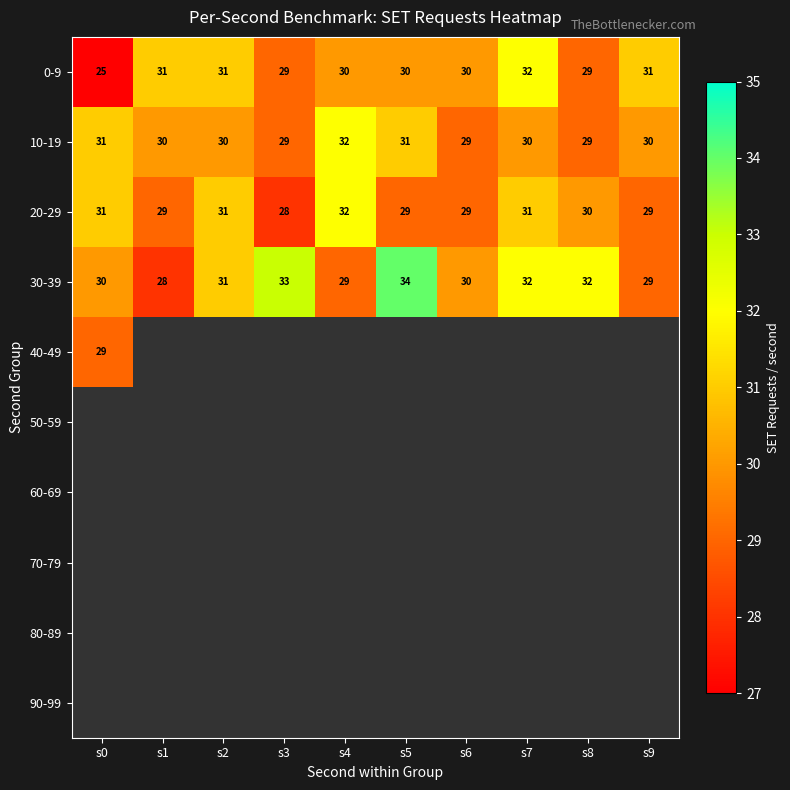

At which label is 20-29 closest to 30?

s8